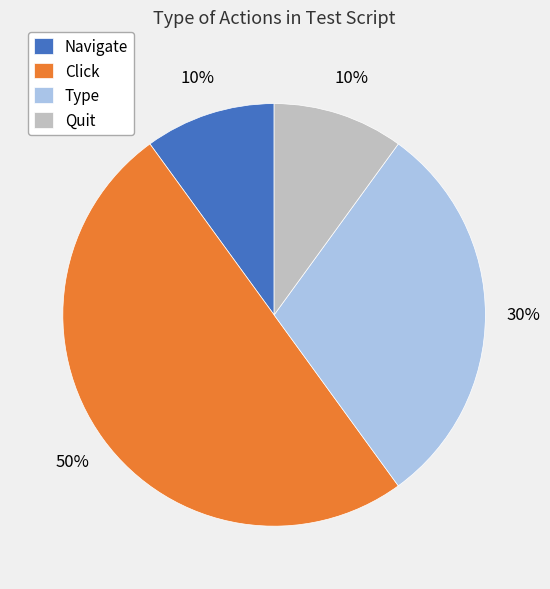

Is the sum of Type and Quit greater than half?

No